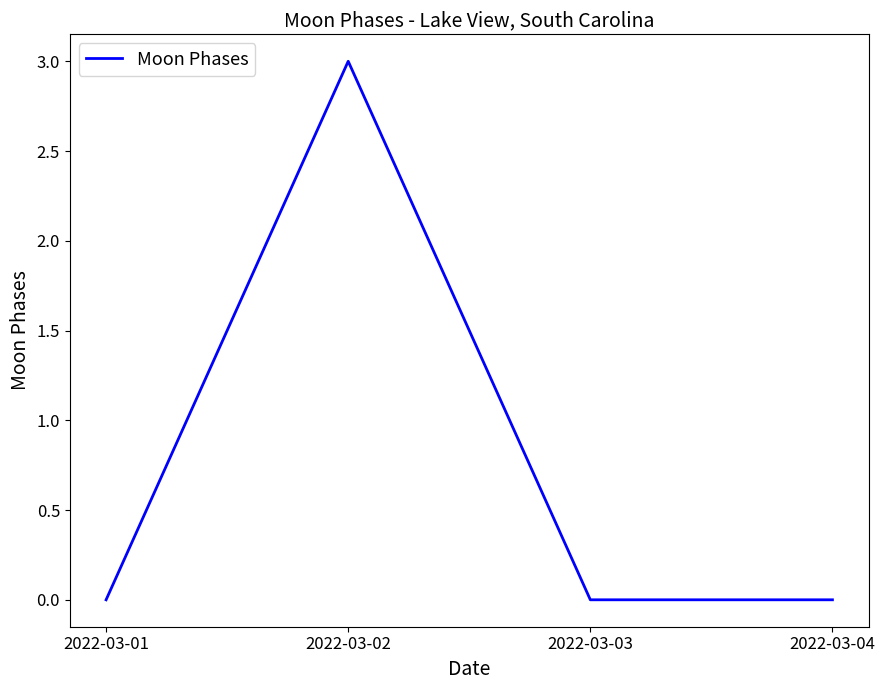

What is the difference between the maximum and minimum values?

3